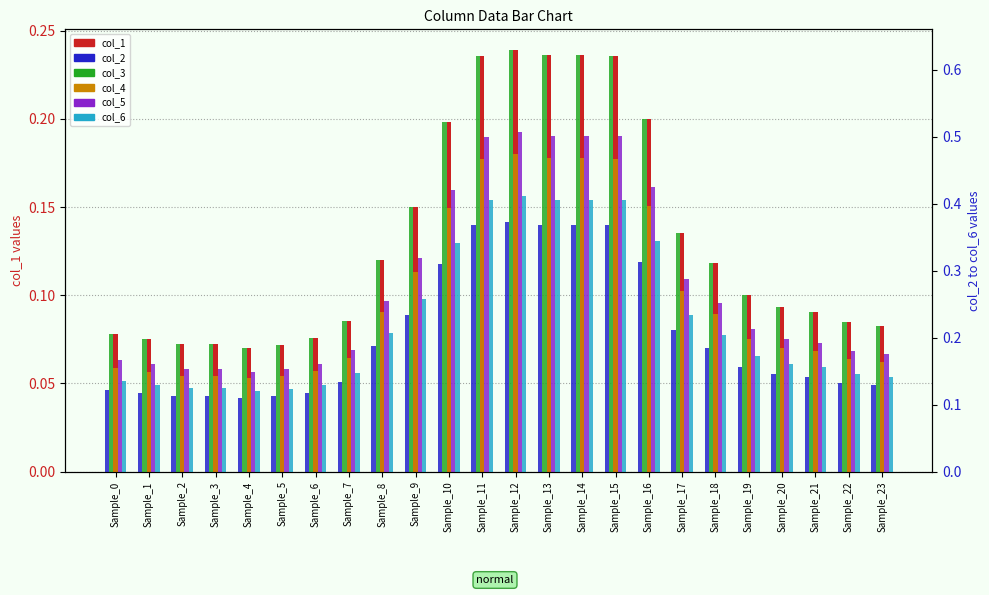

What is the smallest value displayed?

0.1